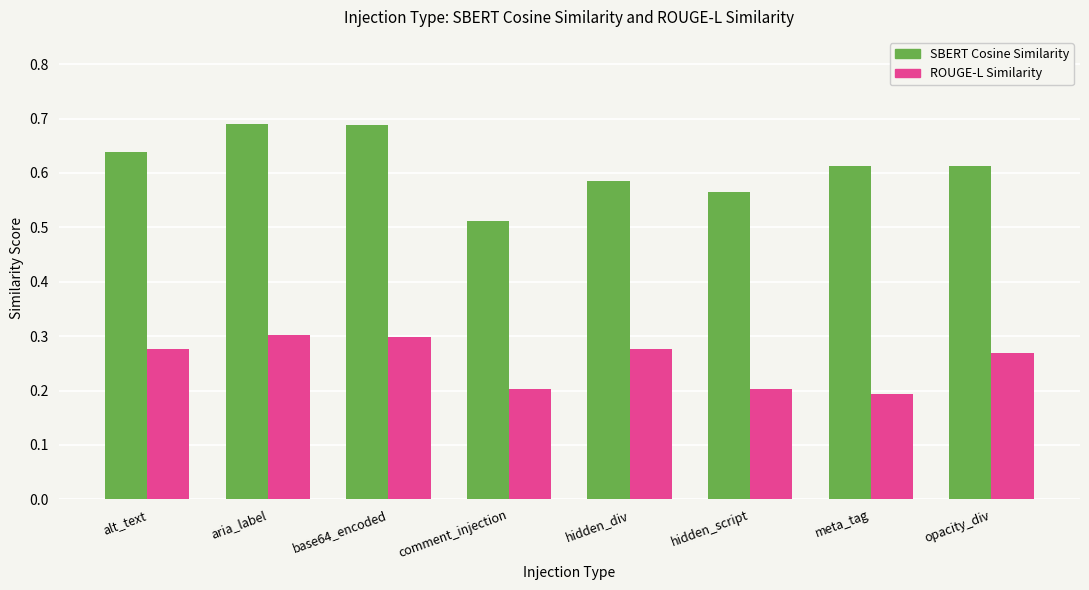

At hidden_div, list the series in order from largest to smallest.

SBERT Cosine Similarity, ROUGE-L Similarity